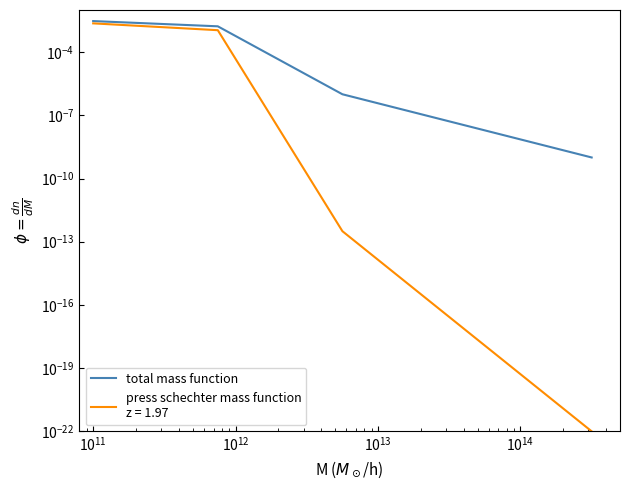

The chart shows a value of 0.0 at $\mathdefault{10^{12}}$. True or false?

False